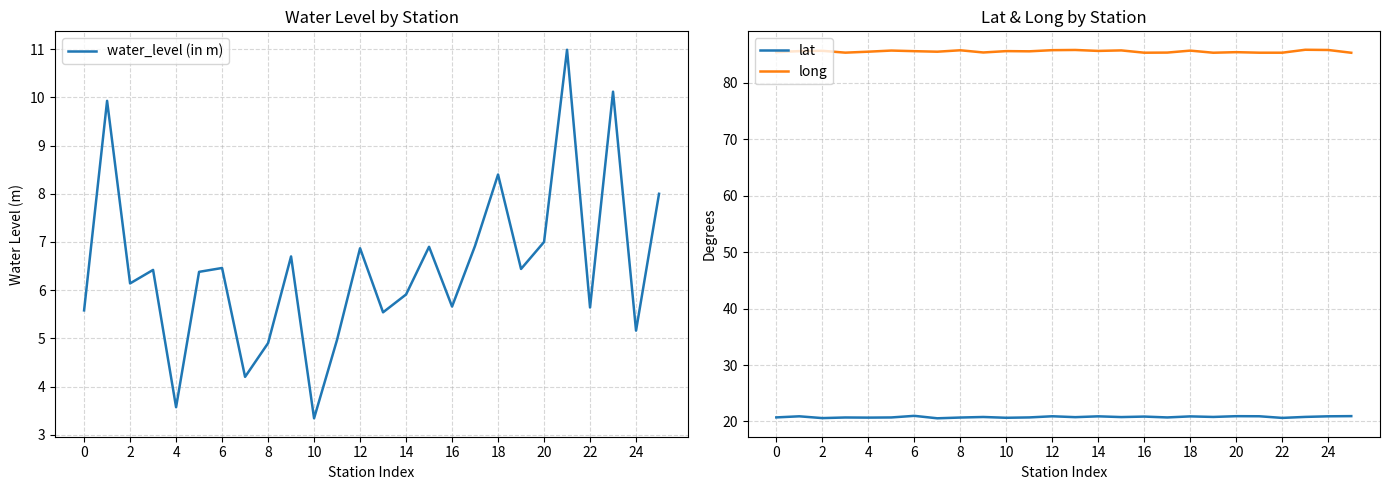

What is the lowest value of the long series?

85.3